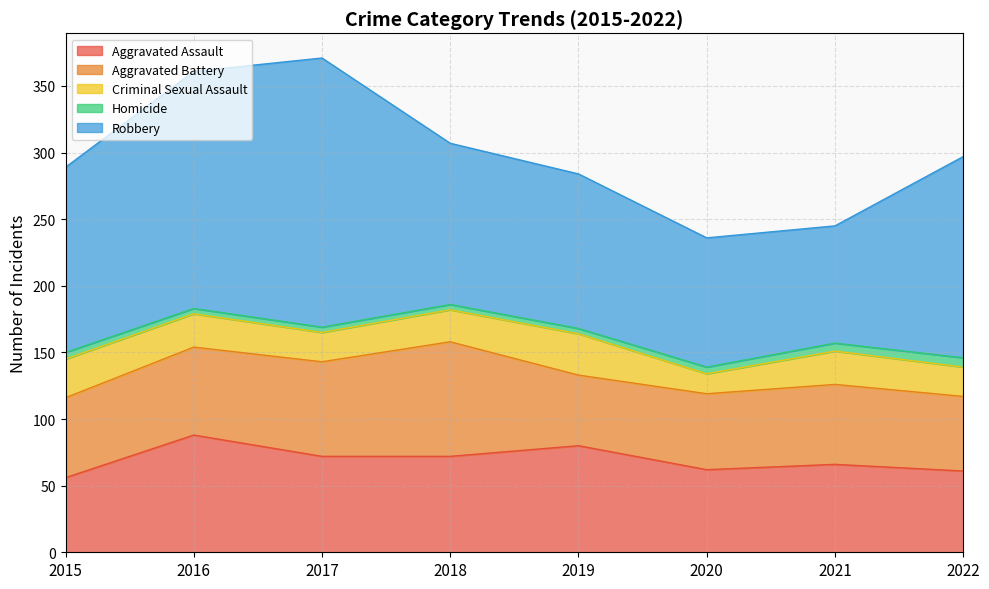

Does the chart display data point markers on the line(s)?

No